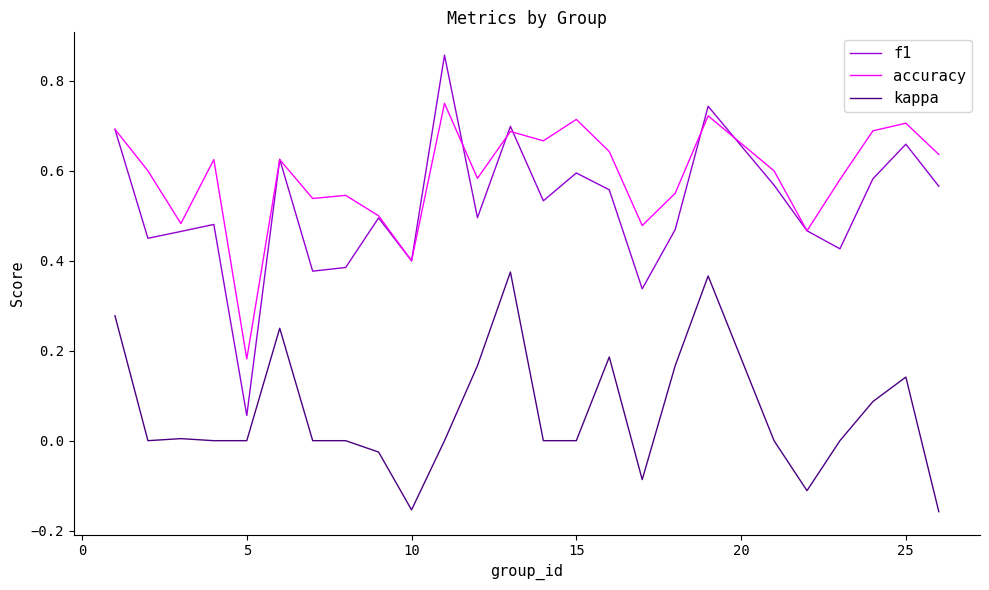

Which series has the largest range (max minus min)?

f1